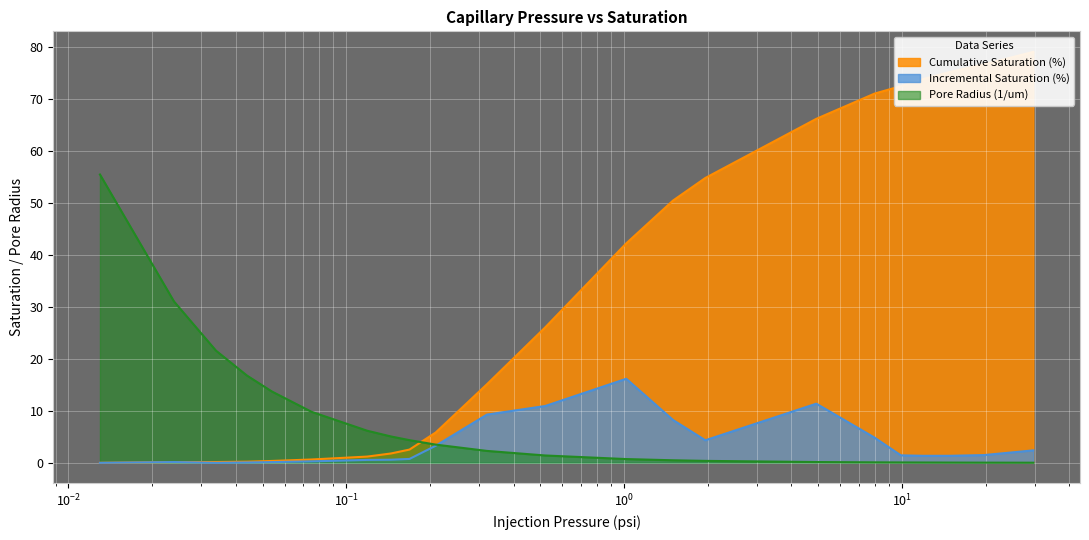

What is the highest value of the Incremental Saturation (%) series?

16.2